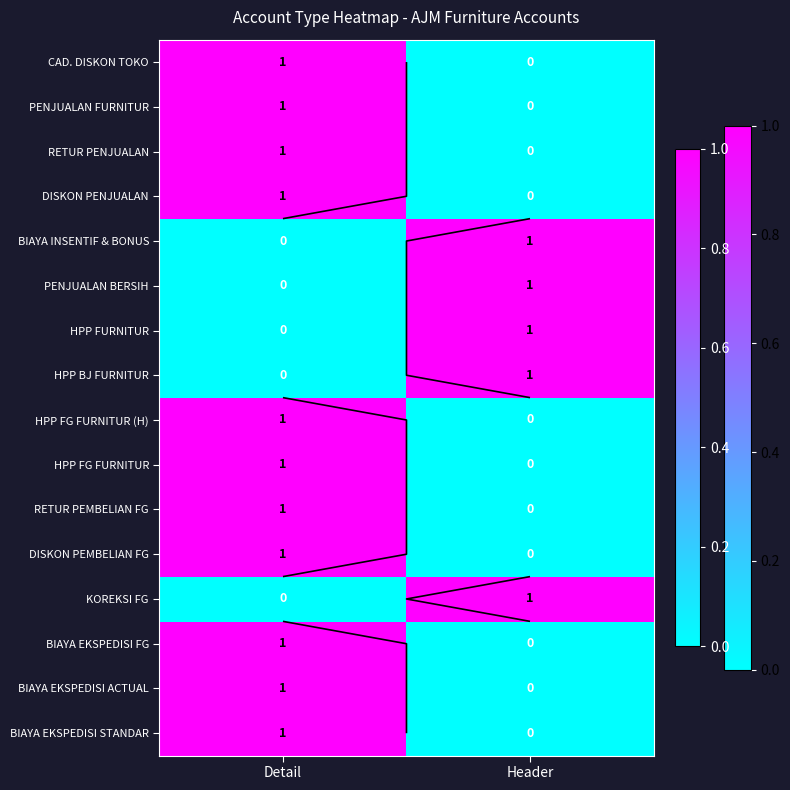

Which category has the highest value in the HPP FG FURNITUR series?

Detail